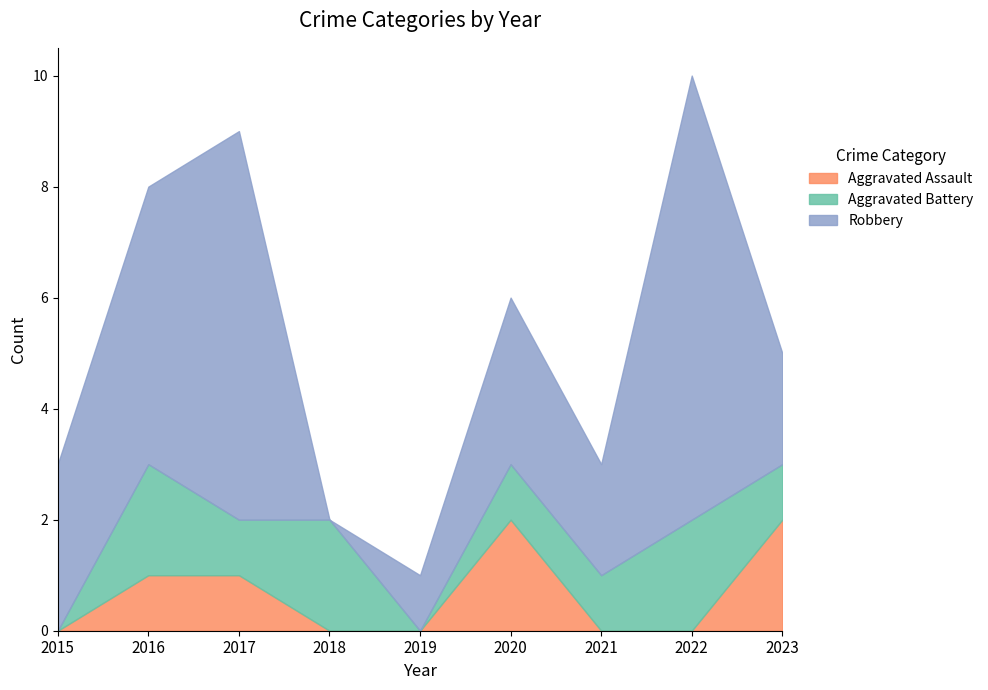

At how many categories does at least one series exceed 3?

3